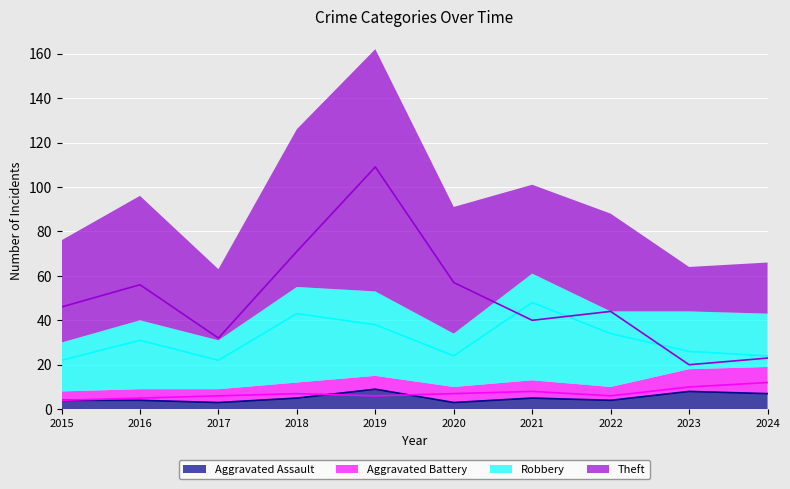

At 2018, list the series in order from largest to smallest.

Theft, Robbery, Aggravated Battery, Aggravated Assault